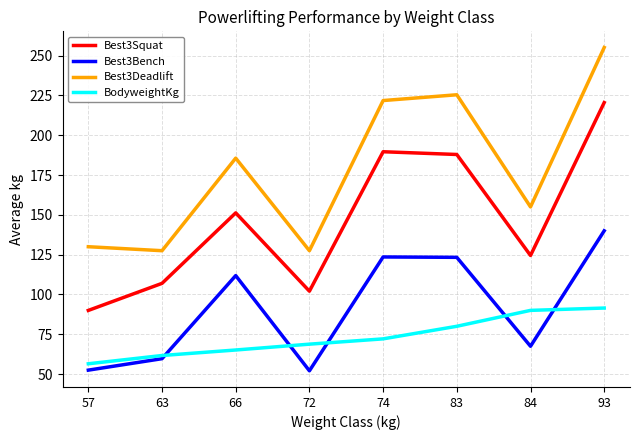

What are all the series names shown in the legend?

Best3Squat, Best3Bench, Best3Deadlift, BodyweightKg